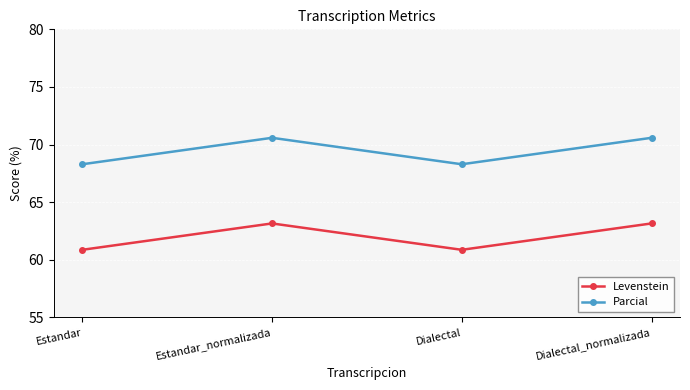

Does the chart have visible grid lines?

Yes